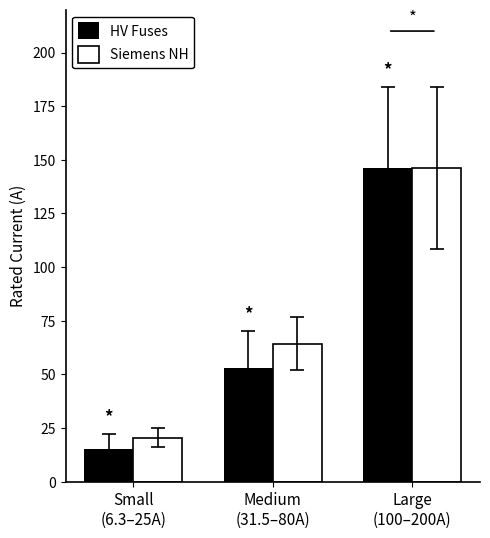

Where does the HV Fuses series first go above 52?

Medium
(31.5–80A)